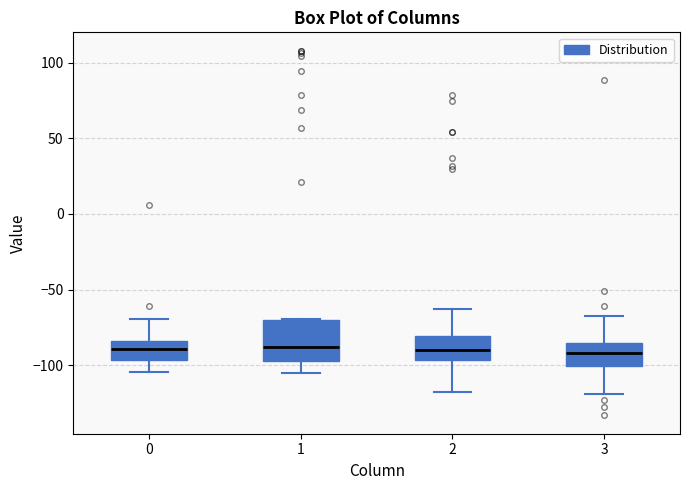

Comparing the boxes themselves (not the whiskers), which one is the tallest?

1